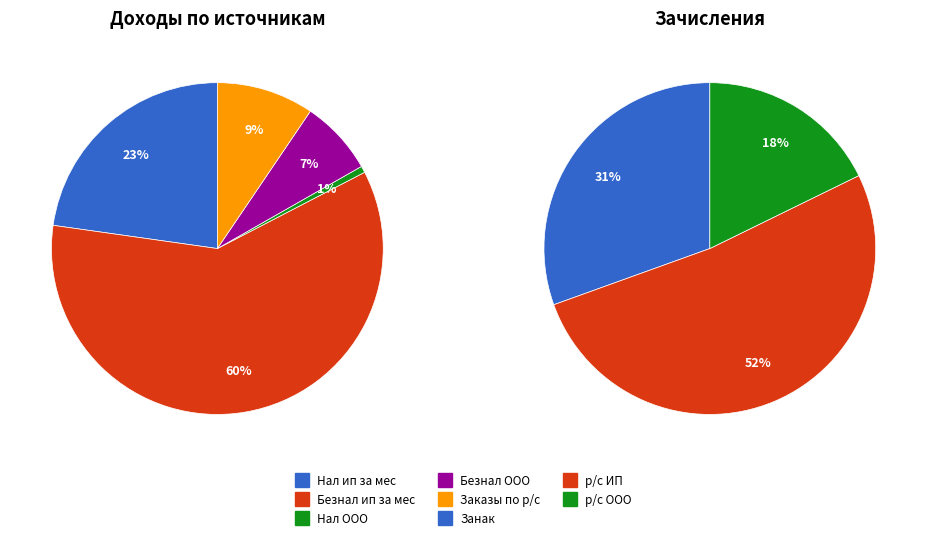

True or false: Нал ООО accounts for 1% of the total.

True